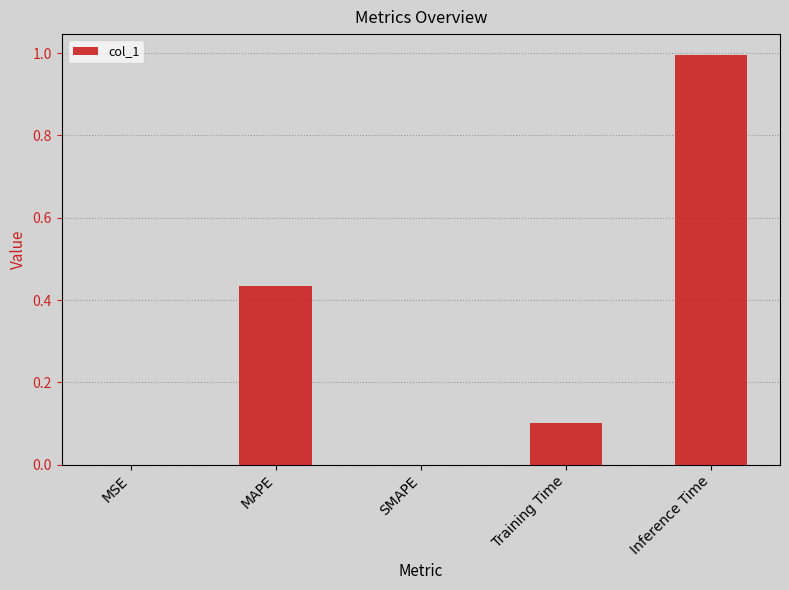

Are the bars horizontal?

No